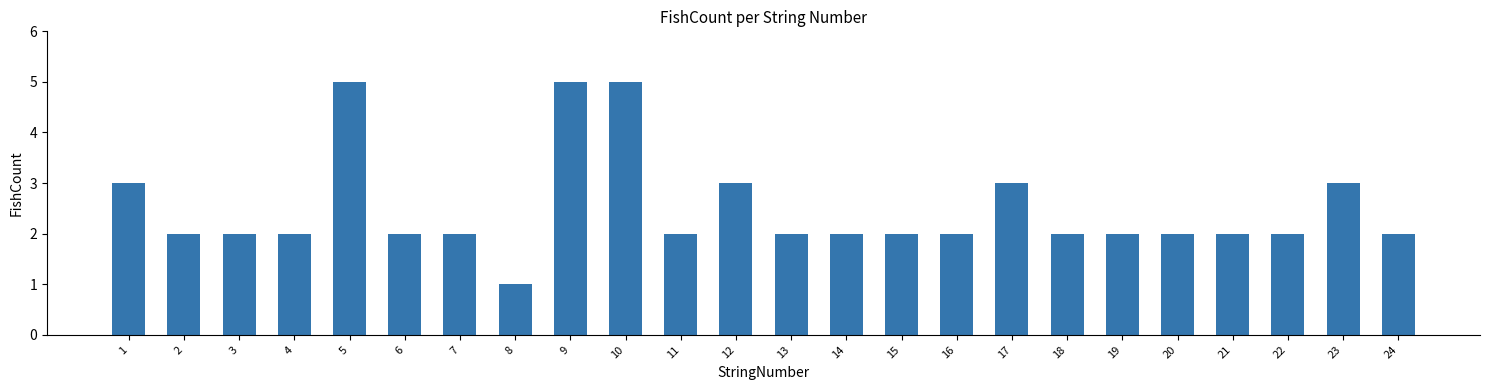

Reading right to left, transcribe all the data shown in this chart.

2	3	2	2	2	2	2	3	2	2	2	2	3	2	5	5	1	2	2	5	2	2	2	3